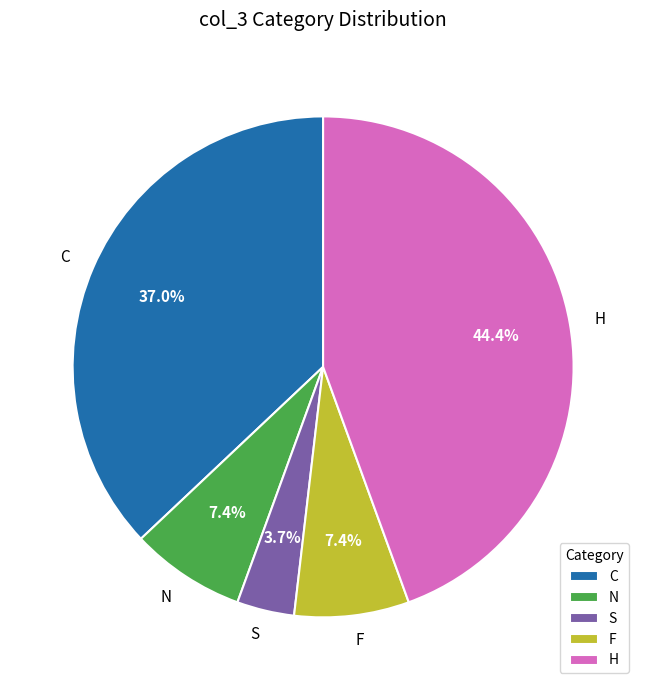

How many segments does this pie chart have?

5